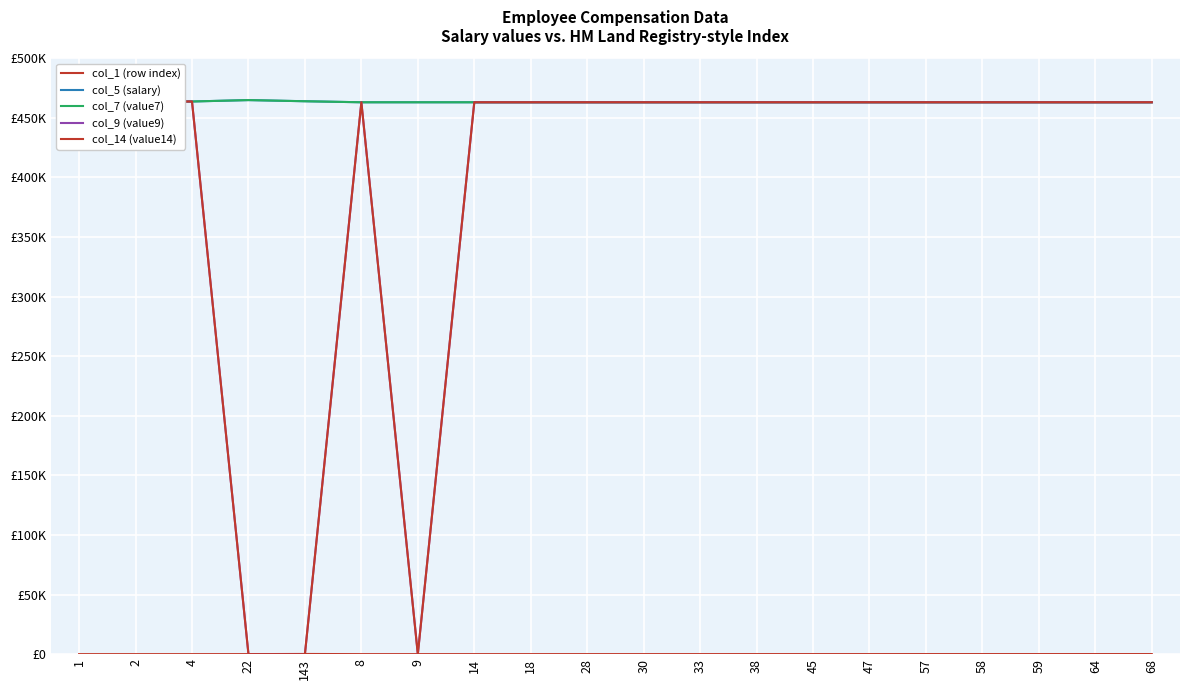

Does the chart display data point markers on the line(s)?

No